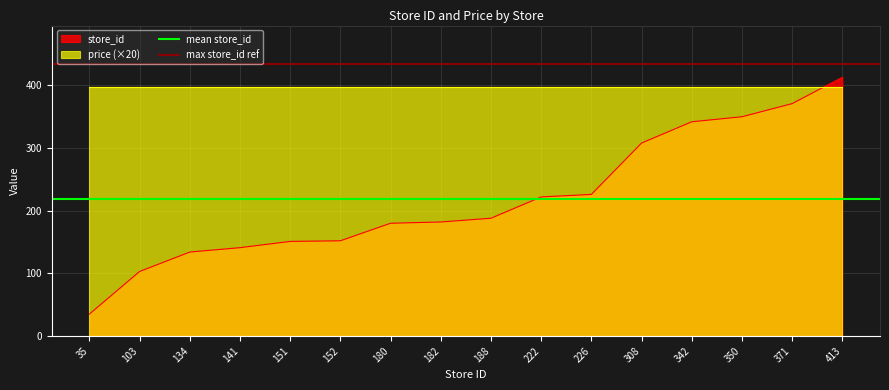

The mean store_id series shows 218.6 at 103. True or false?

True